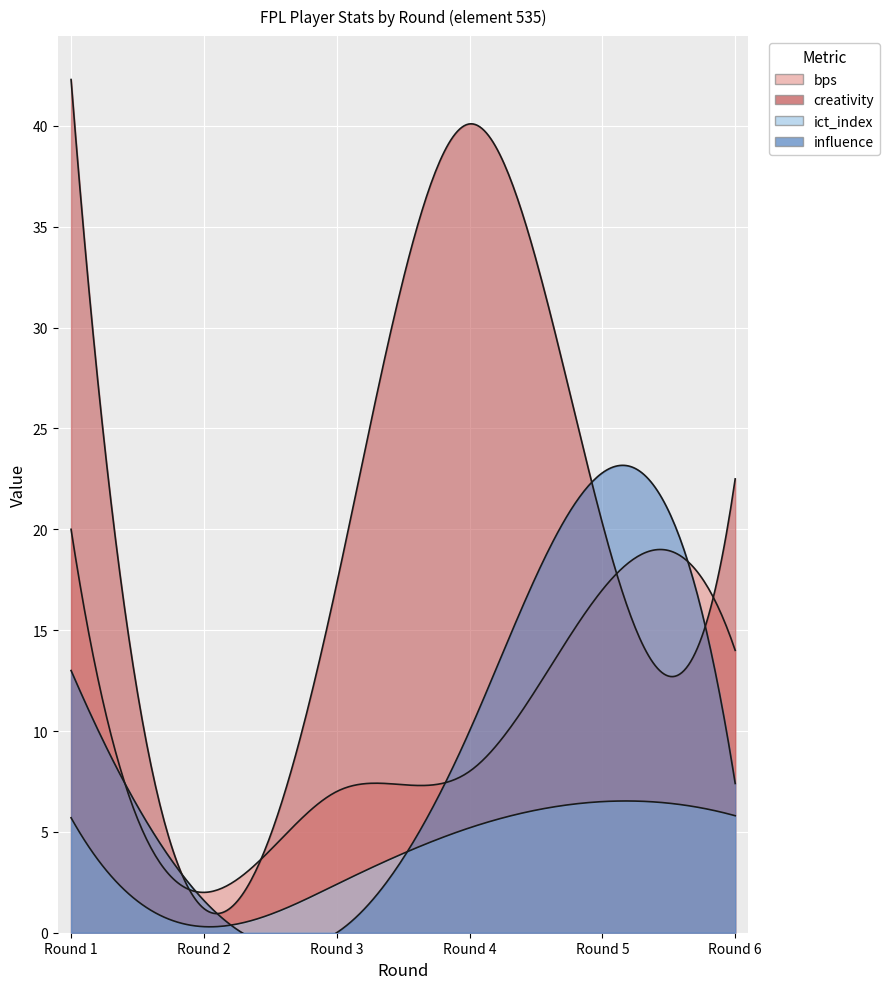

What is the minimum value for bps?

2.0